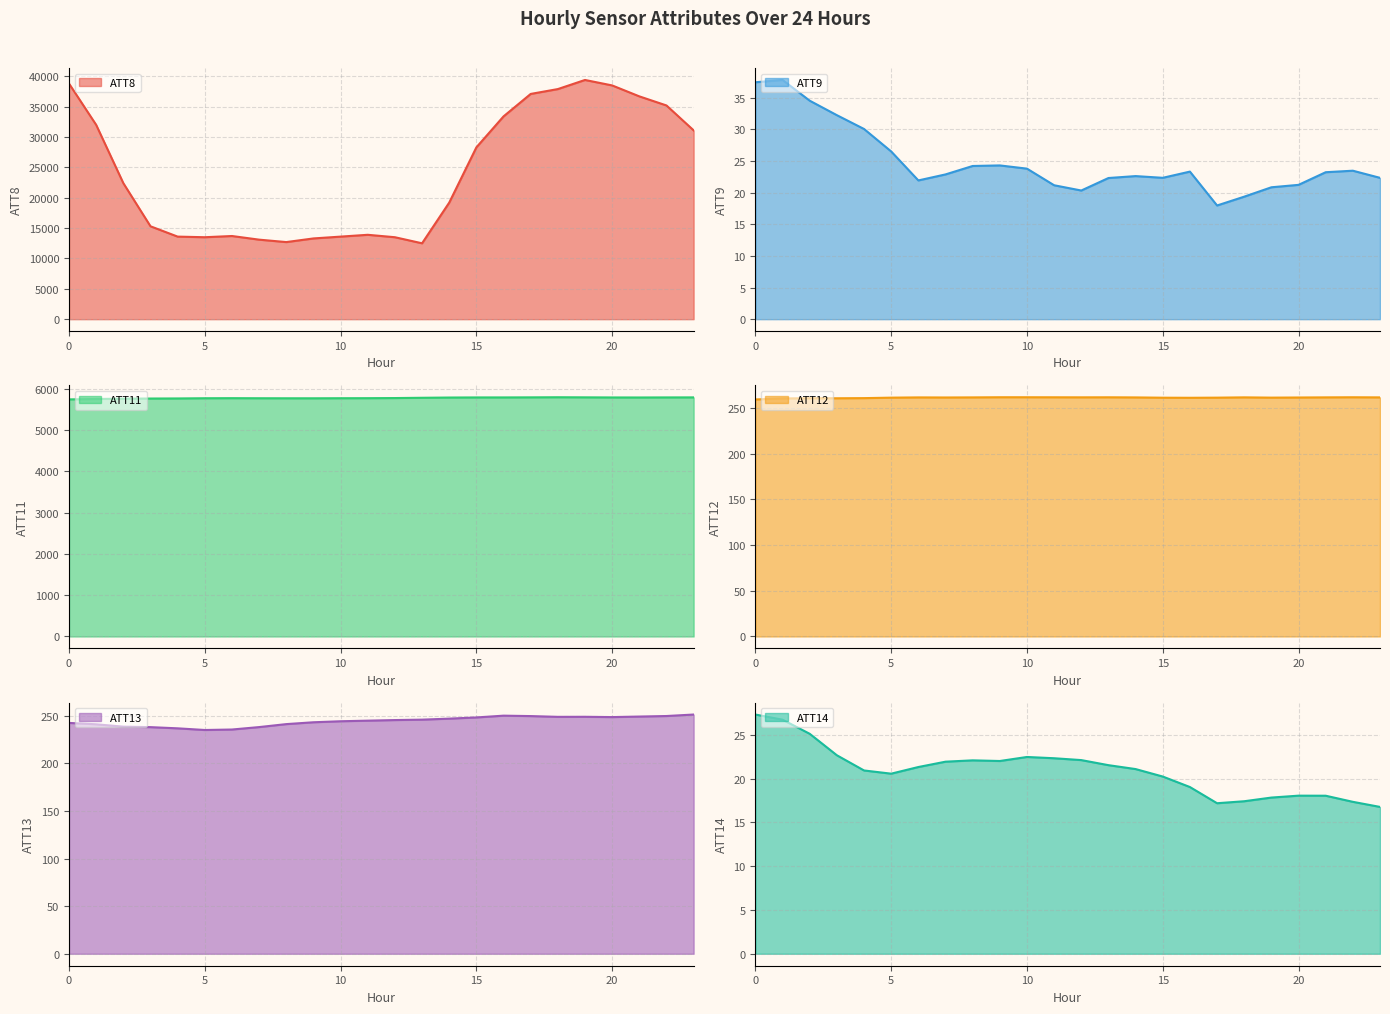

Reading right to left, extract all data points from this chart.

ATT8: 23=31100.0	22=35200.0	21=36700.0	20=38500.0	19=39400.0	18=37900.0	17=37100.0	16=33400.0	15=28300.0	14=19200.0	13=12500.0	12=13500.0	11=13900.0	10=13600.0	9=13300.0	8=12700.0	7=13100.0	6=13700.0	5=13500.0	4=13600.0	3=15300.0	2=22400.0	1=32000.0	0=38800.0
ATT9: 23=22.3	22=23.5	21=23.2	20=21.2	19=20.8	18=19.4	17=18.0	16=23.3	15=22.3	14=22.6	13=22.3	12=20.3	11=21.2	10=23.8	9=24.3	8=24.2	7=22.9	6=21.9	5=26.5	4=30.1	3=32.2	2=34.5	1=37.8	0=37.4
ATT11: 23=5795.4	22=5794.6	21=5793.0	20=5793.7	19=5796.3	18=5798.7	17=5796.1	16=5794.4	15=5794.2	14=5791.7	13=5785.8	12=5779.2	11=5776.2	10=5775.2	9=5773.3	8=5773.6	7=5774.6	6=5776.4	5=5774.7	4=5769.6	3=5767.5	2=5764.5	1=5756.4	0=5746.8
ATT12: 23=261.5	22=261.6	21=261.5	20=261.4	19=261.2	18=261.5	17=261.2	16=261.1	15=261.2	14=261.5	13=261.6	12=261.6	11=261.6	10=261.7	9=261.7	8=261.5	7=261.4	6=261.5	5=261.2	4=260.7	3=260.5	2=260.6	1=260.3	0=259.2
ATT13: 23=251.4	22=249.8	21=249.2	20=248.7	19=249.0	18=248.9	17=249.7	16=250.2	15=248.3	14=247.1	13=246.0	12=245.6	11=244.9	10=244.3	9=243.2	8=241.3	7=238.2	6=235.6	5=235.1	4=236.9	3=238.1	2=238.6	1=241.1	0=242.6
ATT14: 23=16.8	22=17.3	21=18.0	20=18.0	19=17.8	18=17.4	17=17.2	16=19.0	15=20.2	14=21.1	13=21.5	12=22.1	11=22.3	10=22.5	9=22.0	8=22.1	7=21.9	6=21.3	5=20.6	4=20.9	3=22.7	2=25.1	1=26.7	0=27.3